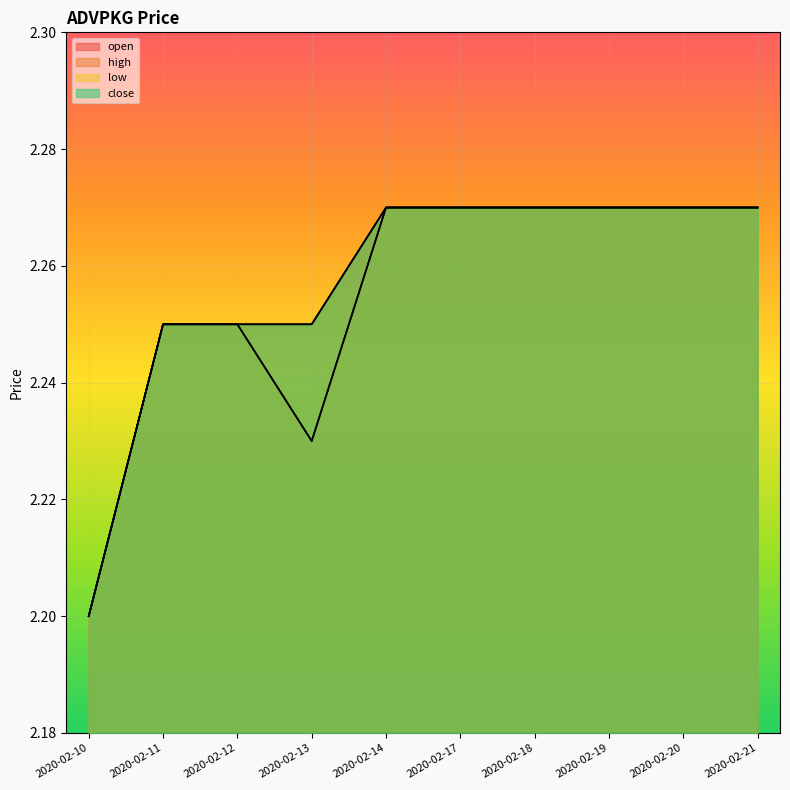

True or false: high and close intersect in this chart.

False